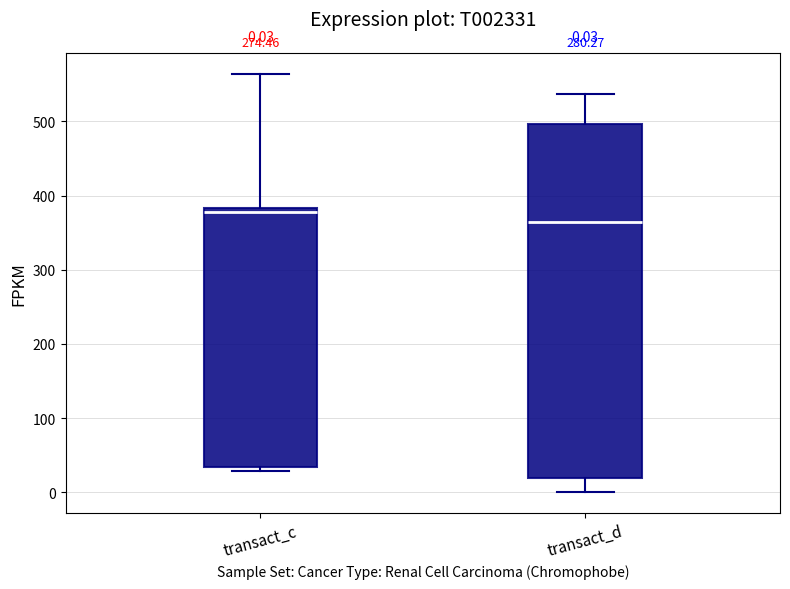

Which box is the tallest, from its lower edge to its upper edge?

transact_d